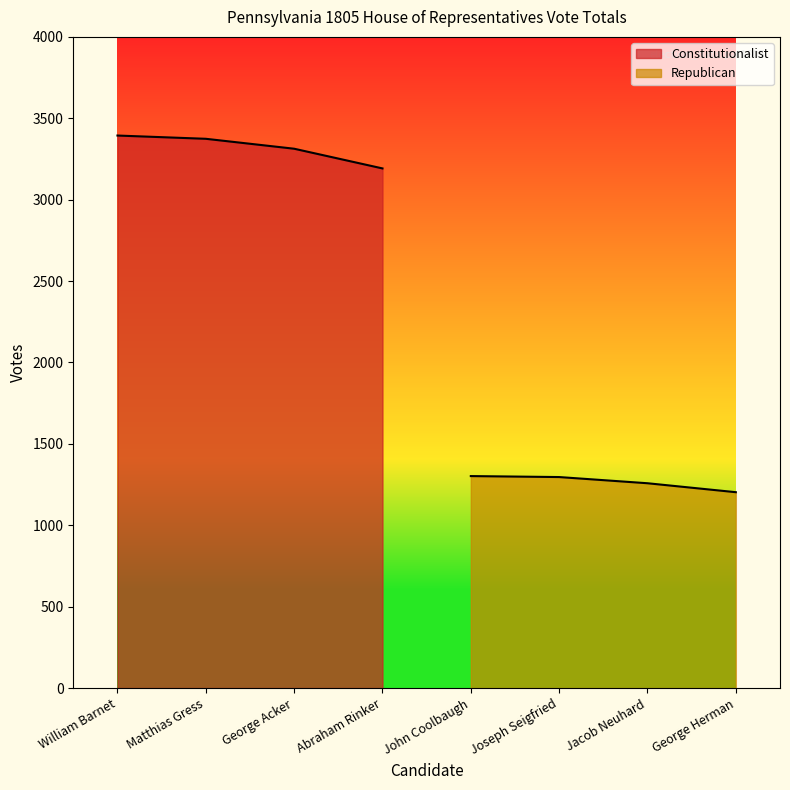

Does the chart display data point markers on the line(s)?

No